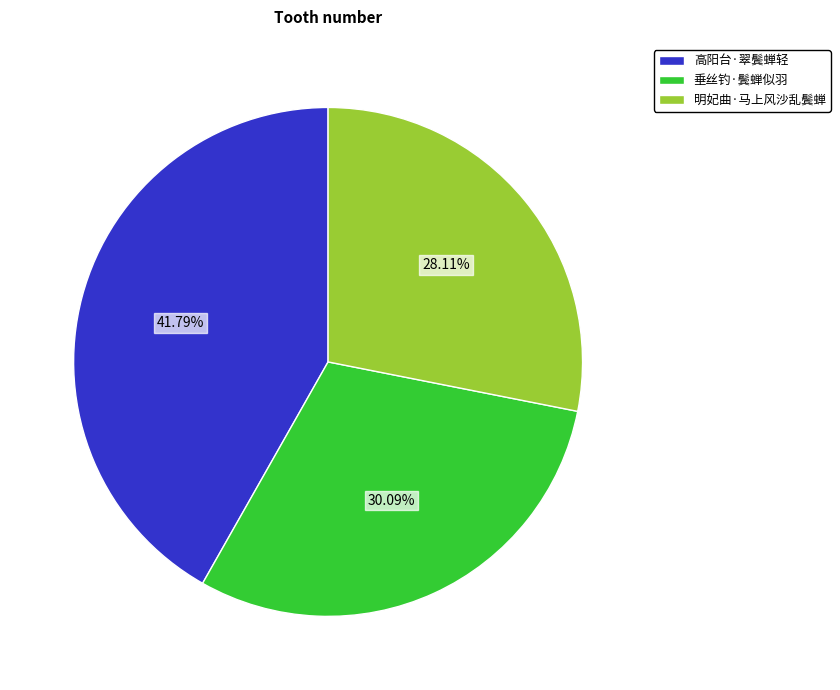

To the nearest percent, what is the difference between the largest and smallest slice percentages?

14%